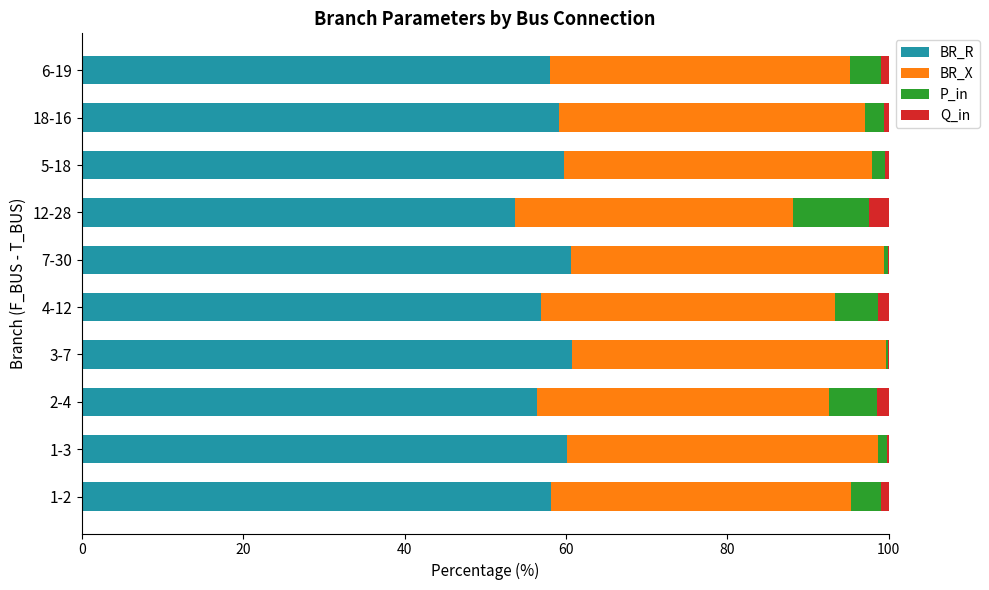

Is it true that BR_R equals 58.1 at 6-19?

True